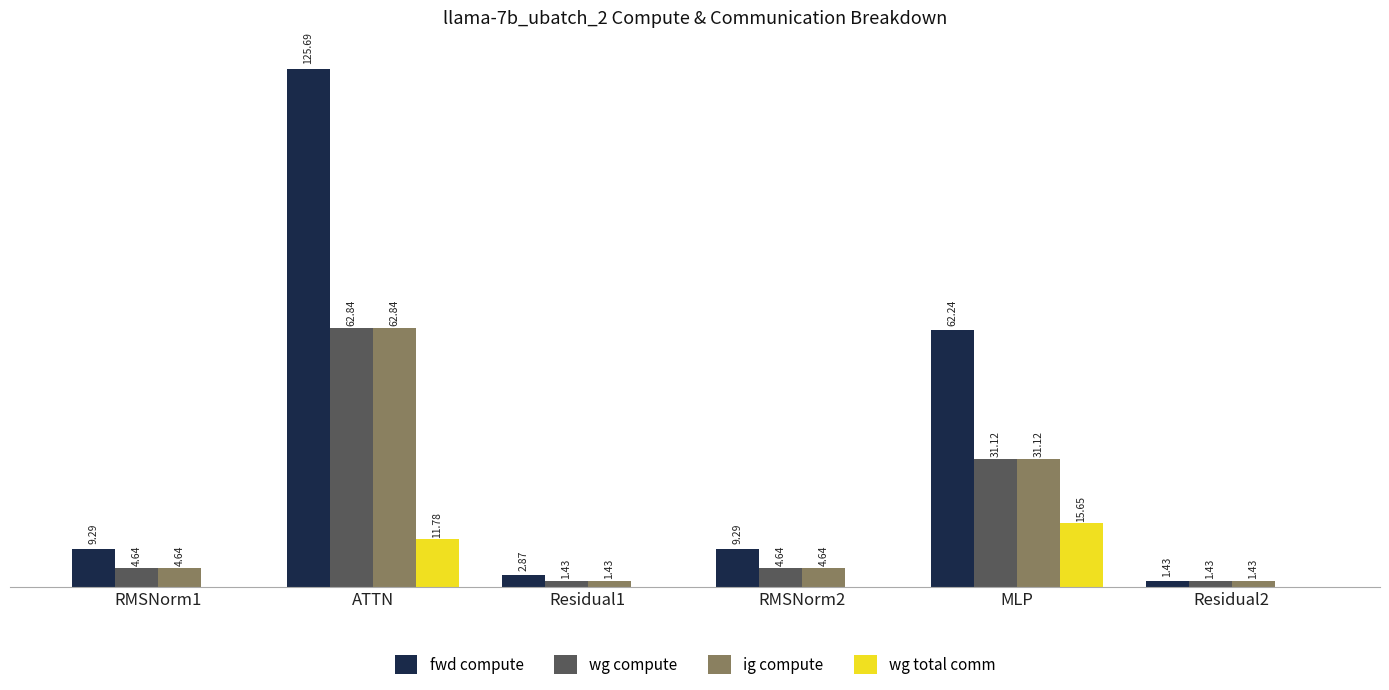

What are all the series names shown in the legend?

fwd compute, wg compute, ig compute, wg total comm